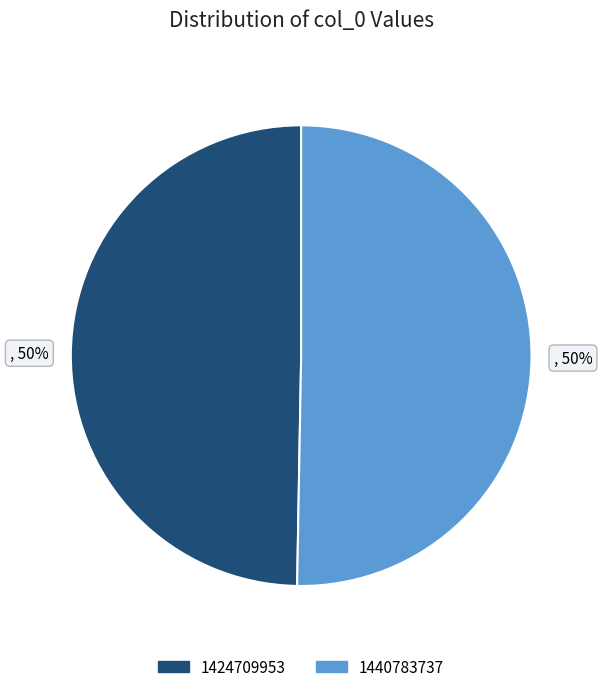

True or false: 1440783737 accounts for 50% of the total.

True